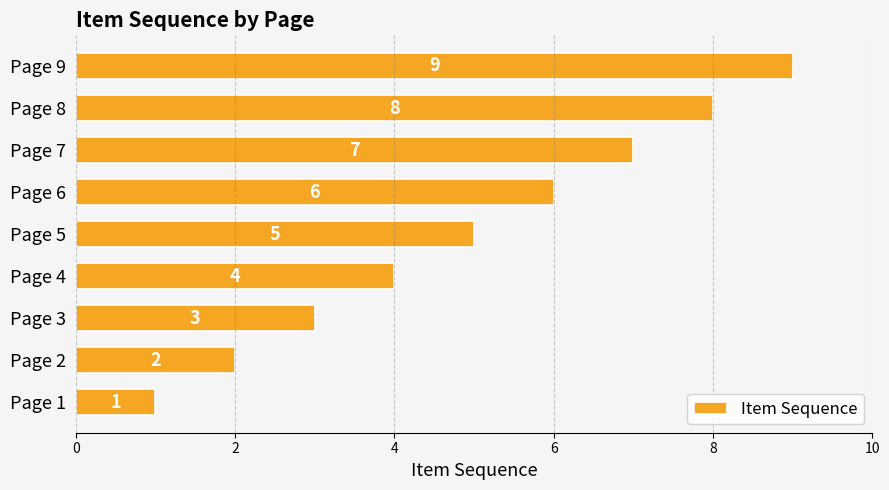

List the labels in order of value, largest first.

Page 9, Page 8, Page 7, Page 6, Page 5, Page 4, Page 3, Page 2, Page 1